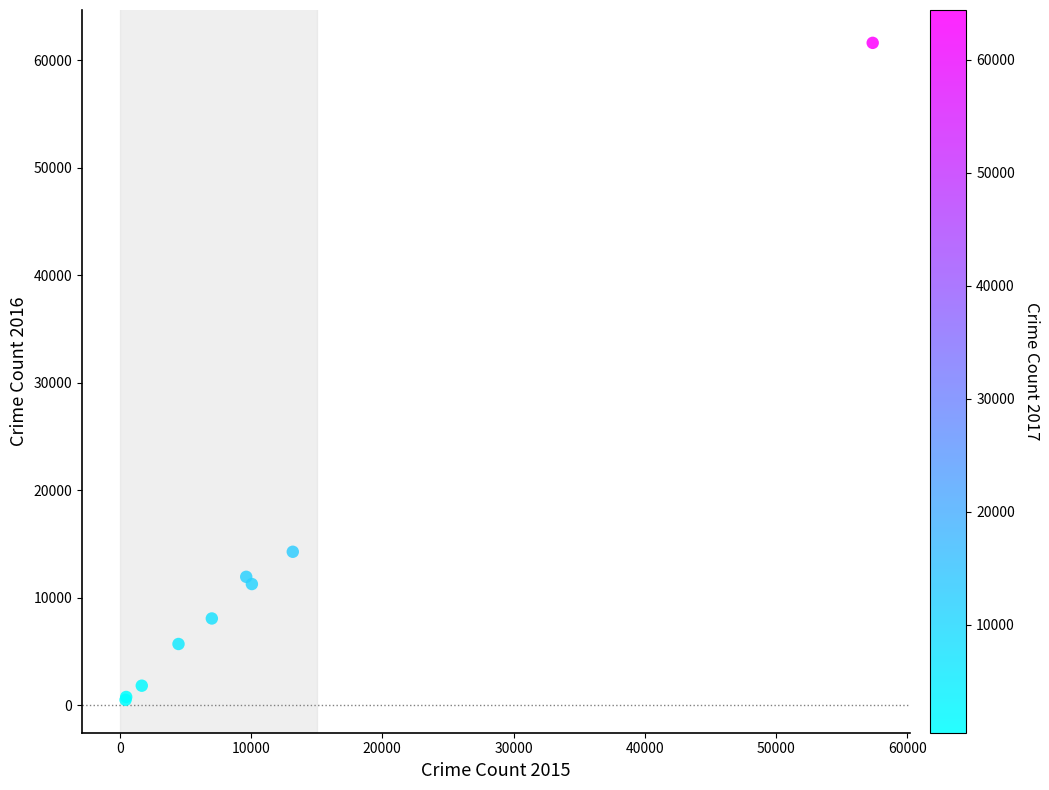

What Y value in the scatter plot is closest to 31068?

14289